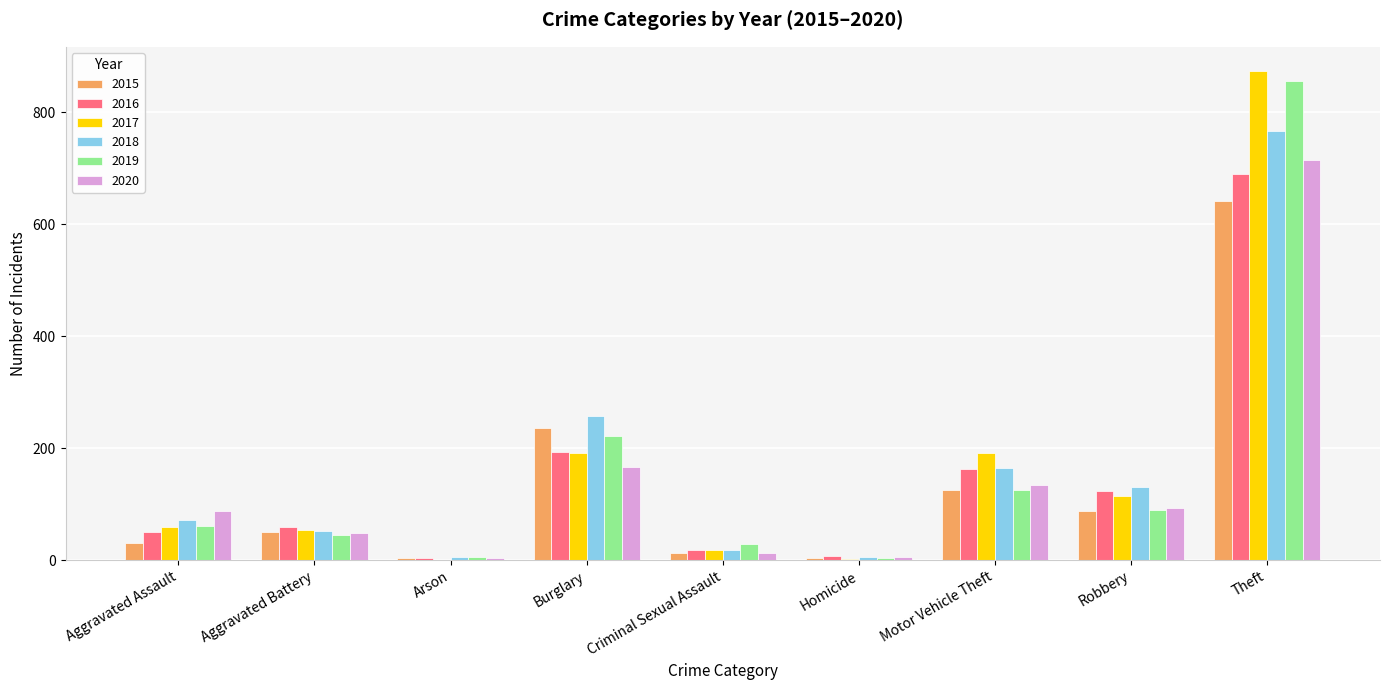

What are all the series names shown in the legend?

2015, 2016, 2017, 2018, 2019, 2020